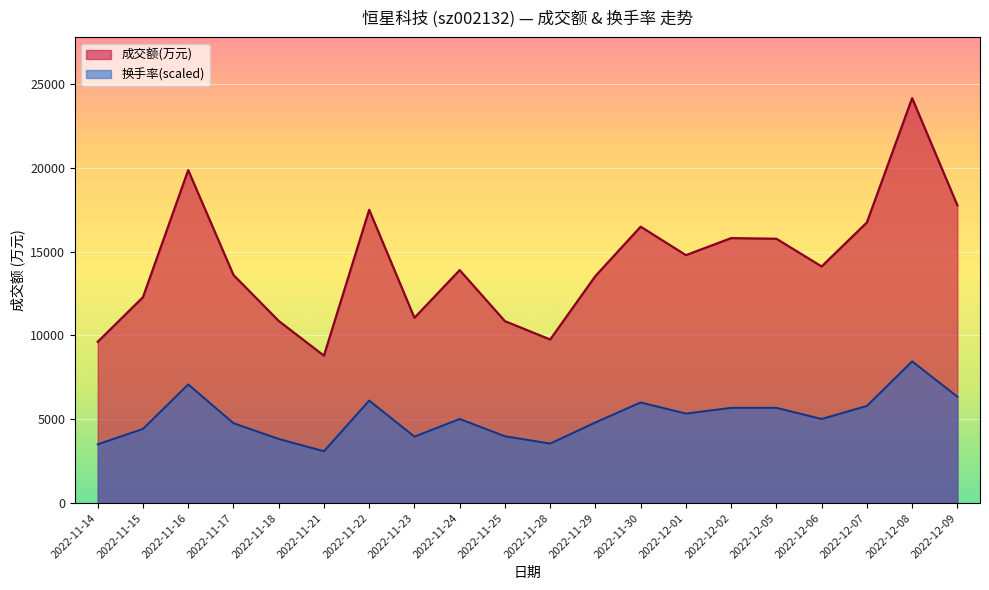

What is the difference between the values at 2022-12-05 and 2022-11-24?

1871